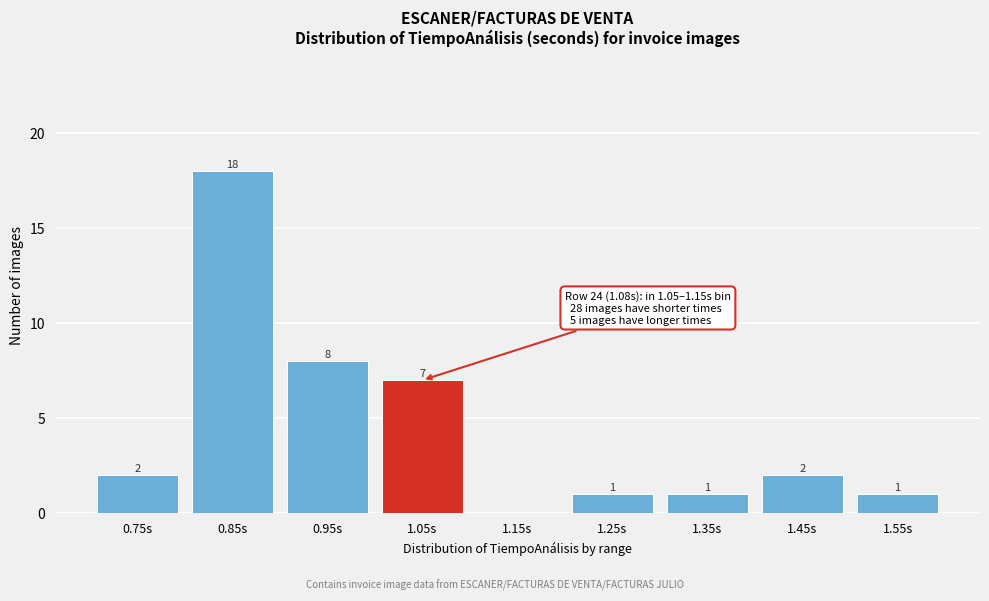

Reading left to right, what are all the values shown in this chart?

0.75s=2	0.85s=18	0.95s=8	1.05s=7	1.15s=0	1.25s=1	1.35s=1	1.45s=2	1.55s=1